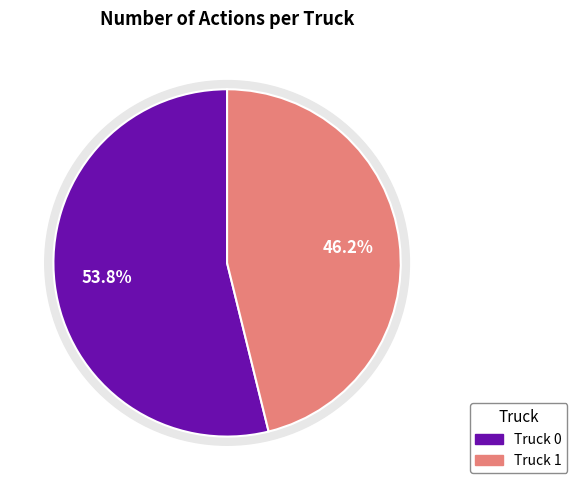

To the nearest percent, what is the difference between the Truck 0 and Truck 1 slice percentages?

8%